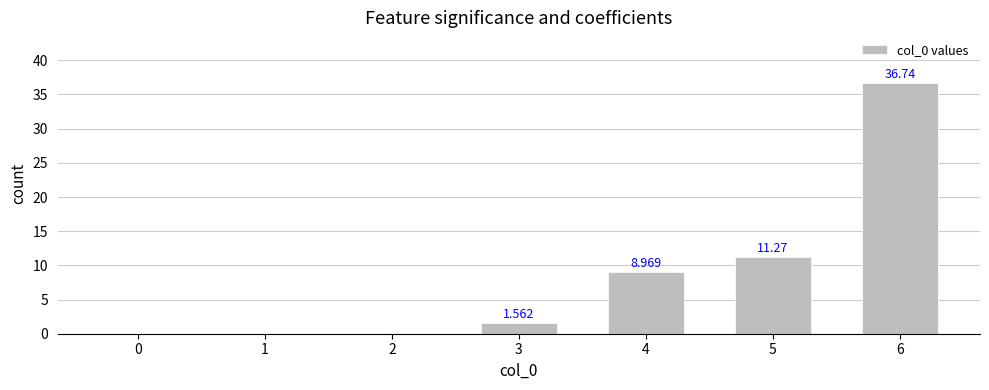

What is the sum of all values?

58.5